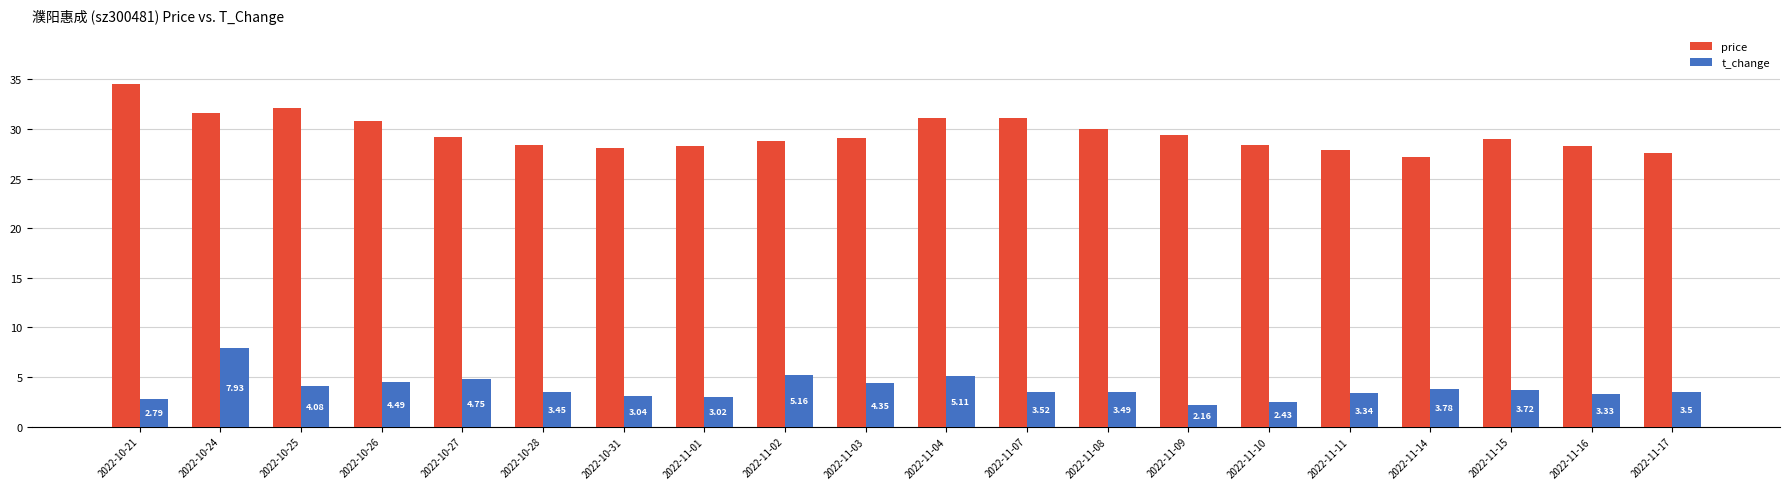

Rank the series by their average value, from highest to lowest.

price, t_change